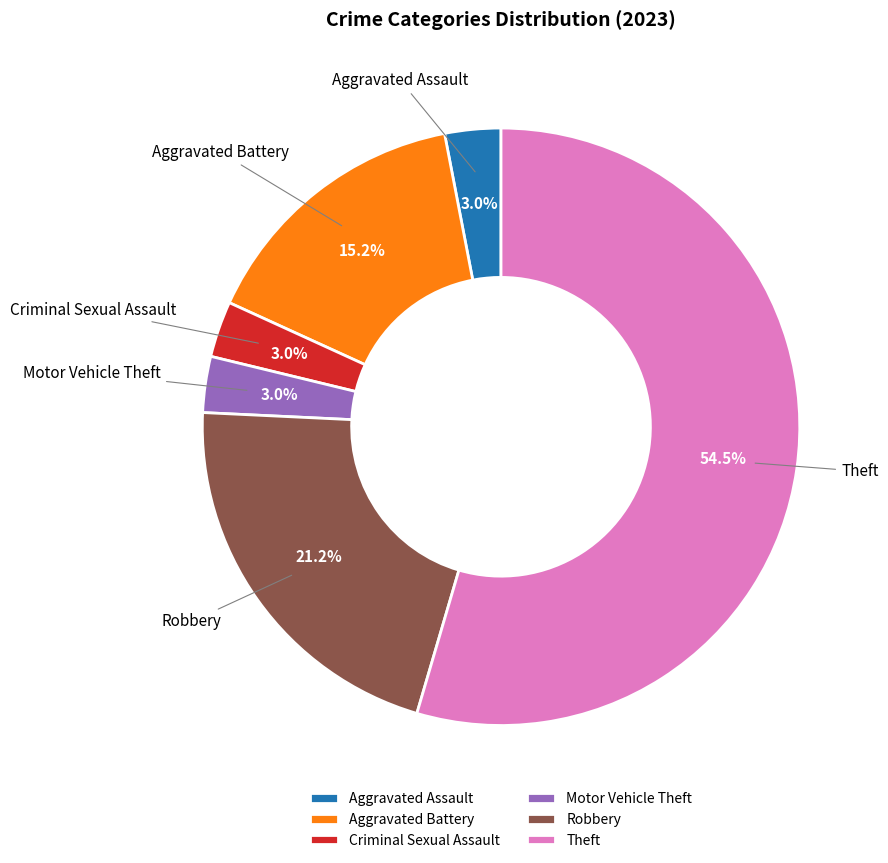

Is it true that Motor Vehicle Theft is 3% of the pie?

True